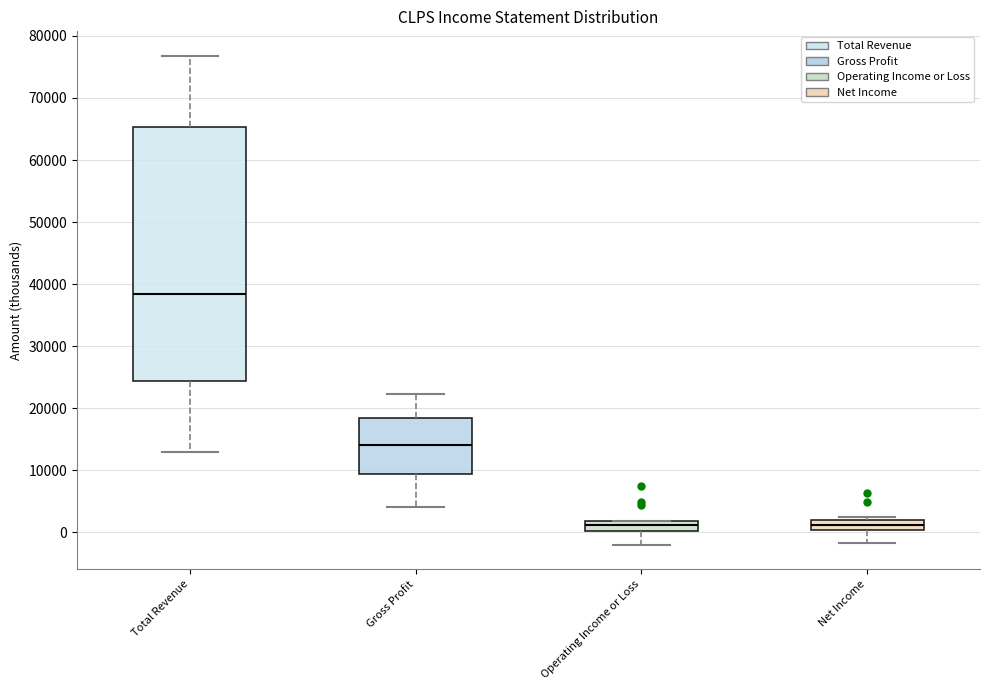

Reading left to right, transcribe this box plot: for each box, give where its median line is, the range the box spans, and where its two whiskers end, as read against the y-axis. The values are not printed on the chart, so give them approximately, as read against the axis.

Total Revenue: median 38000, box 24000 to 65000, whiskers 13000 to 77000
Gross Profit: median 14000, box 9000 to 19000, whiskers 4000 to 22000
Operating Income or Loss: median 1000, box 0 to 2000, whiskers -2000 to 2000
Net Income: median 1000, box 0 to 2000, whiskers -2000 to 2000 (just above the box's upper edge)